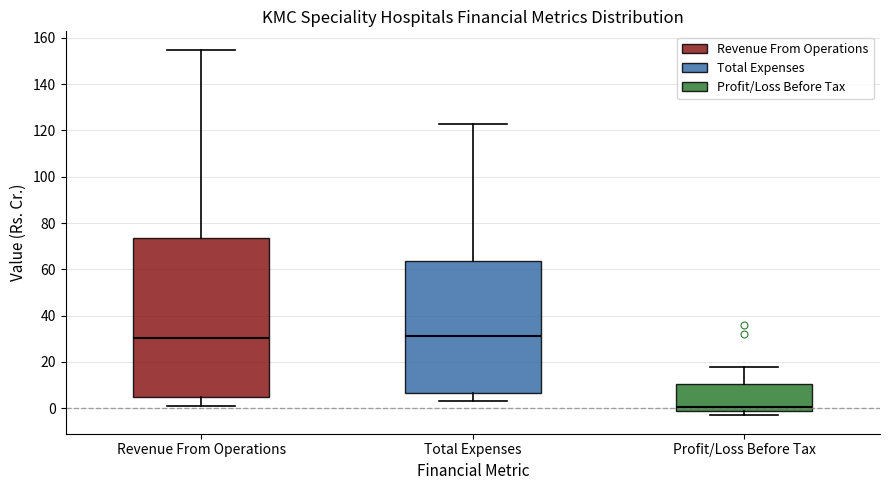

Which box is the tallest, from its lower edge to its upper edge?

Revenue From Operations